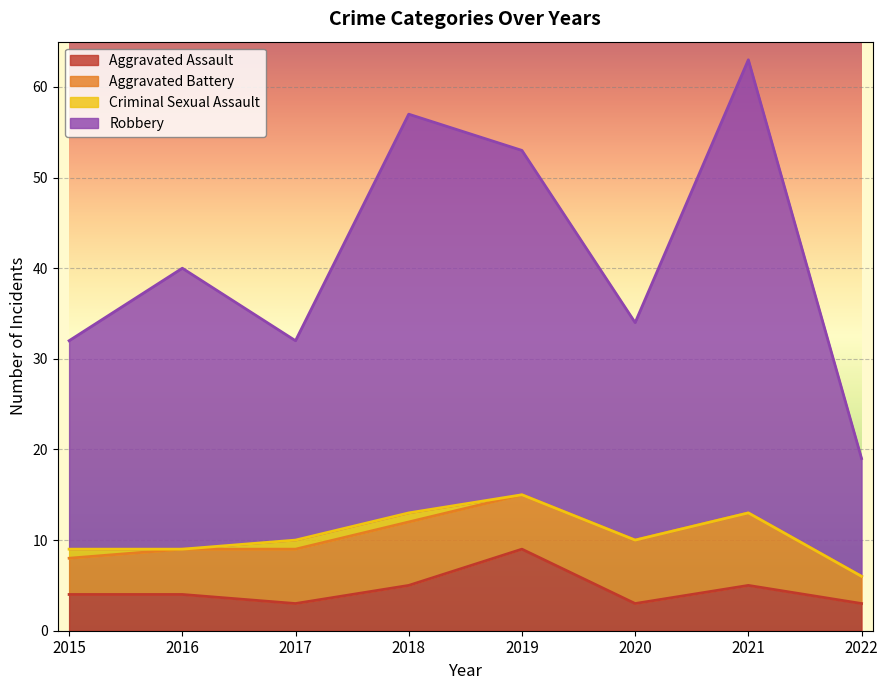

What is the sum of the Robbery values at 2015 and 2017?

64